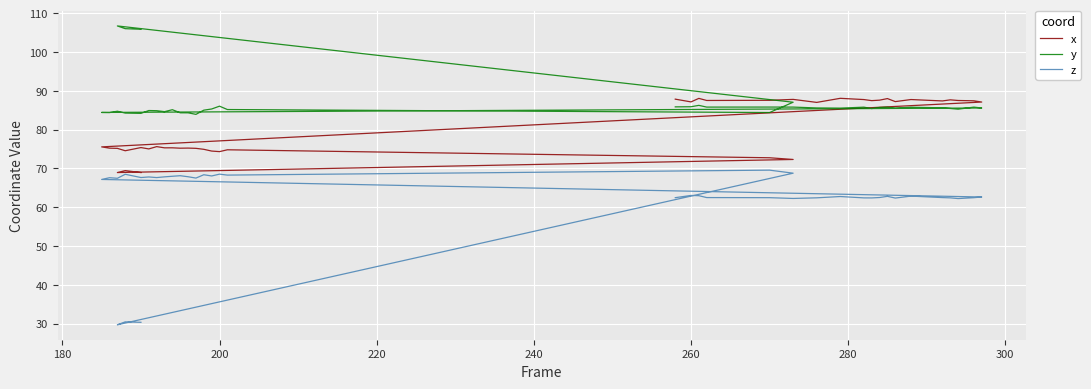

In z, how many points are higher than both neighbors (excluding endpoints)?

12